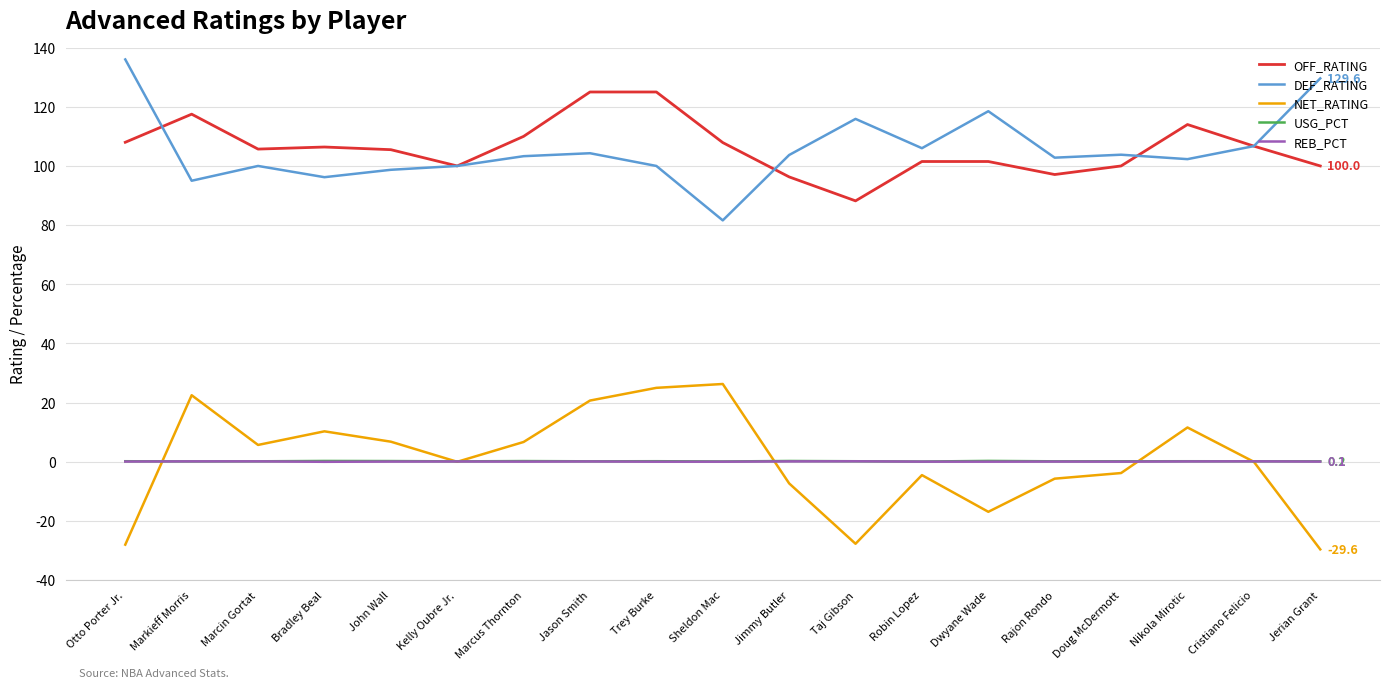

Is this an area chart (filled region under the line)?

No